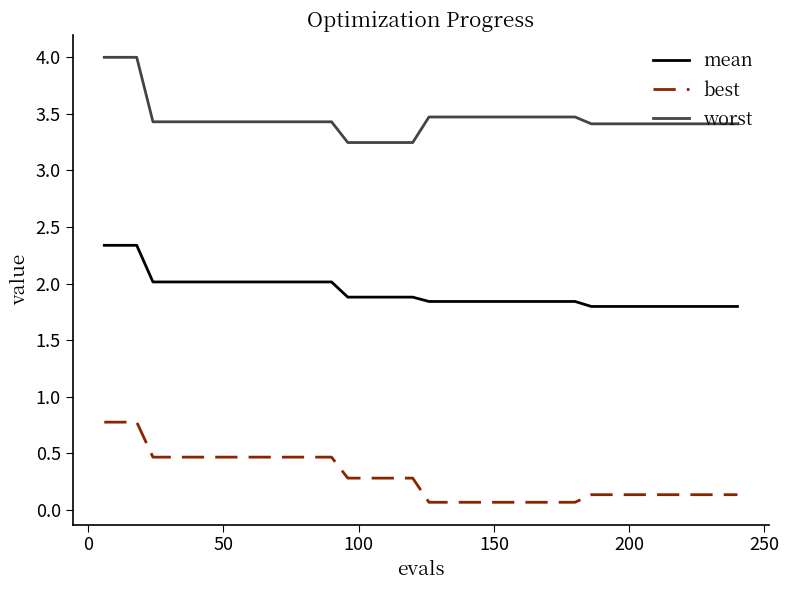

What is the highest value of the best series?

0.8